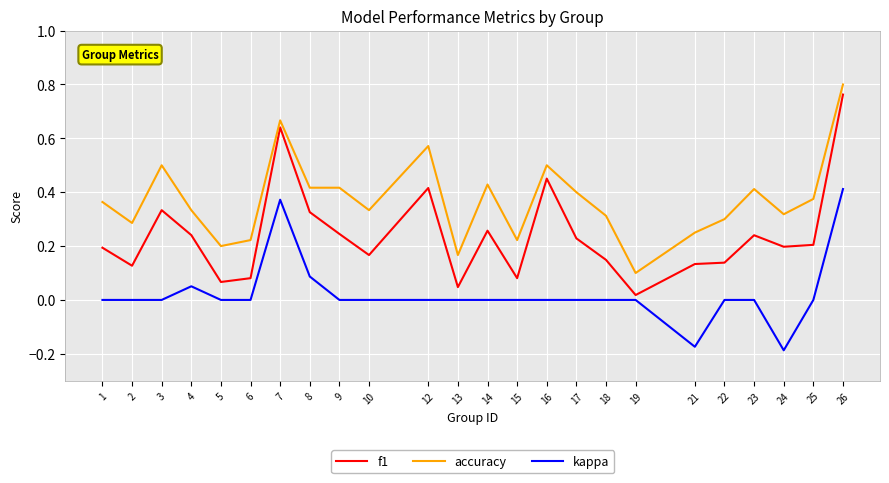

True or false: f1 and accuracy intersect in this chart.

False